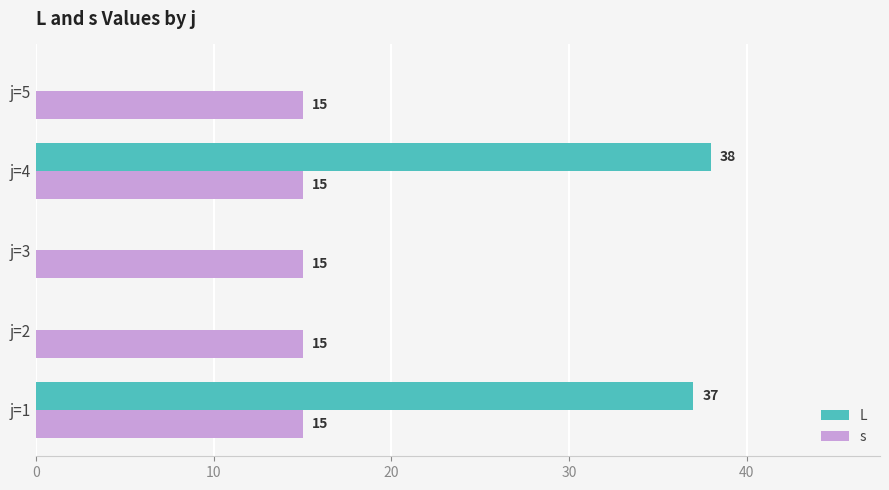

What is the sum of all L values?

75